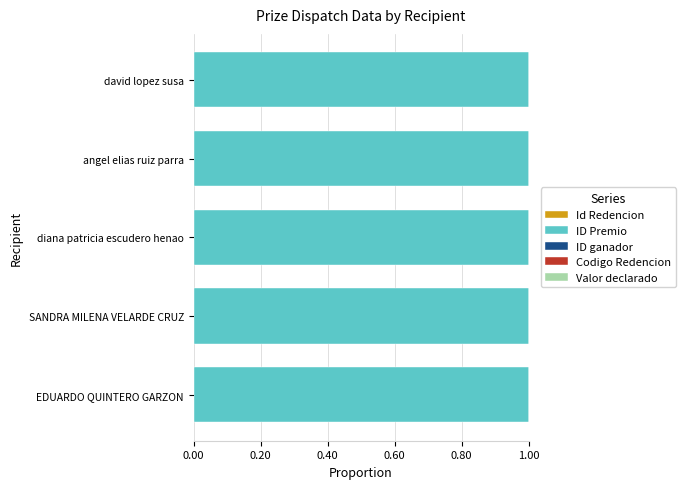

How many distinct data groups are displayed?

5